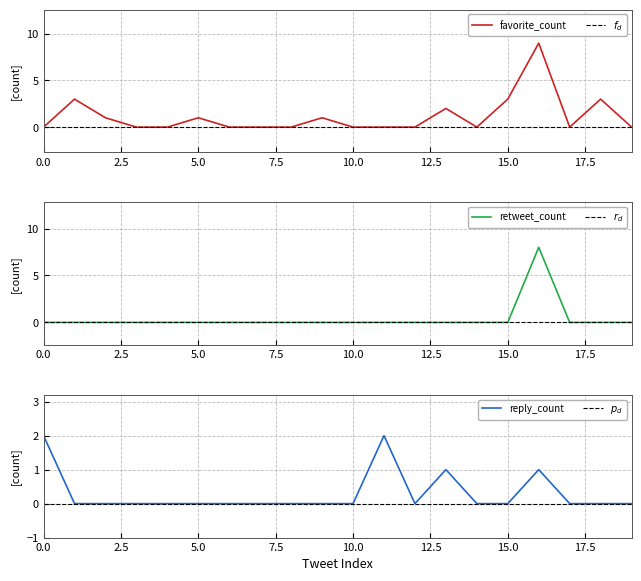

Is it true that favorite_count equals 0 at 7?

True